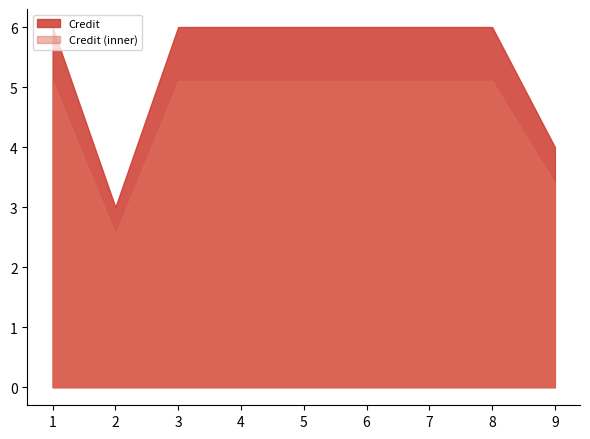

The value at 6 is 11. True or false?

False